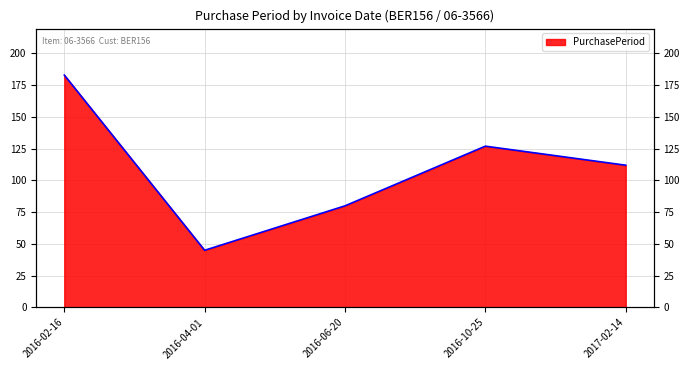

What is the label of the 2nd point from the right?

2016-10-25